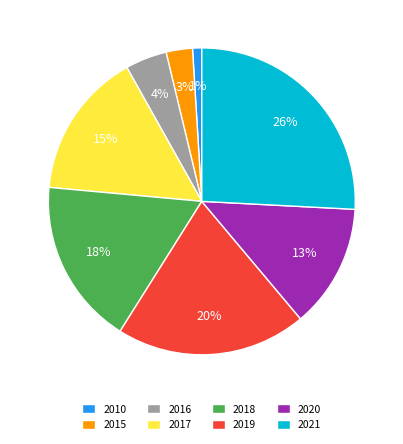

To the nearest percent, what portion does 2015 represent?

3%